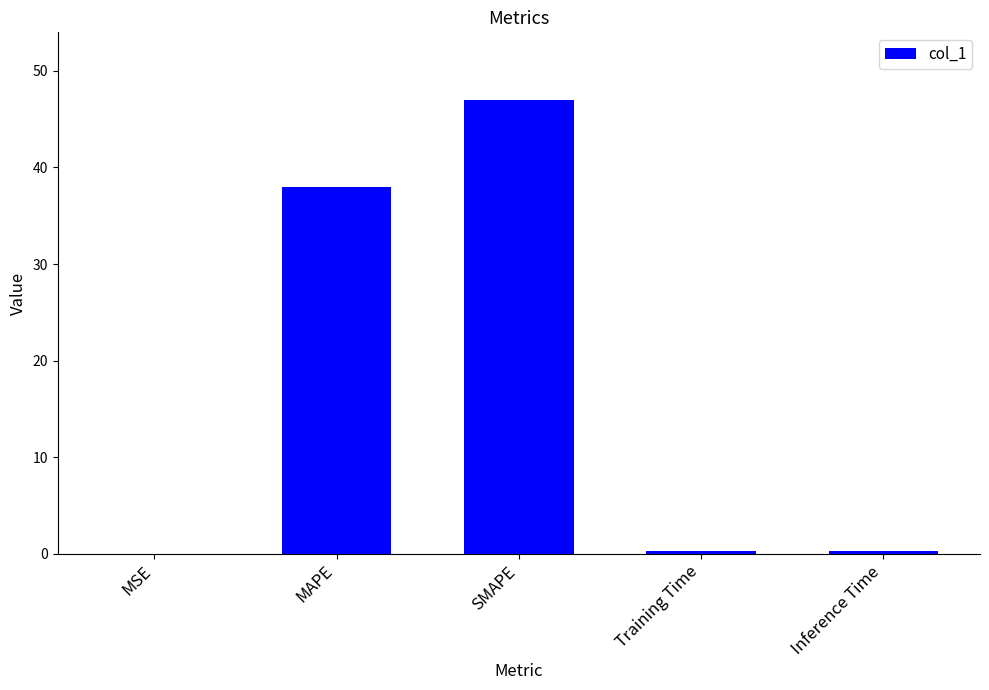

What is the change in value from MAPE to SMAPE?

+8.9